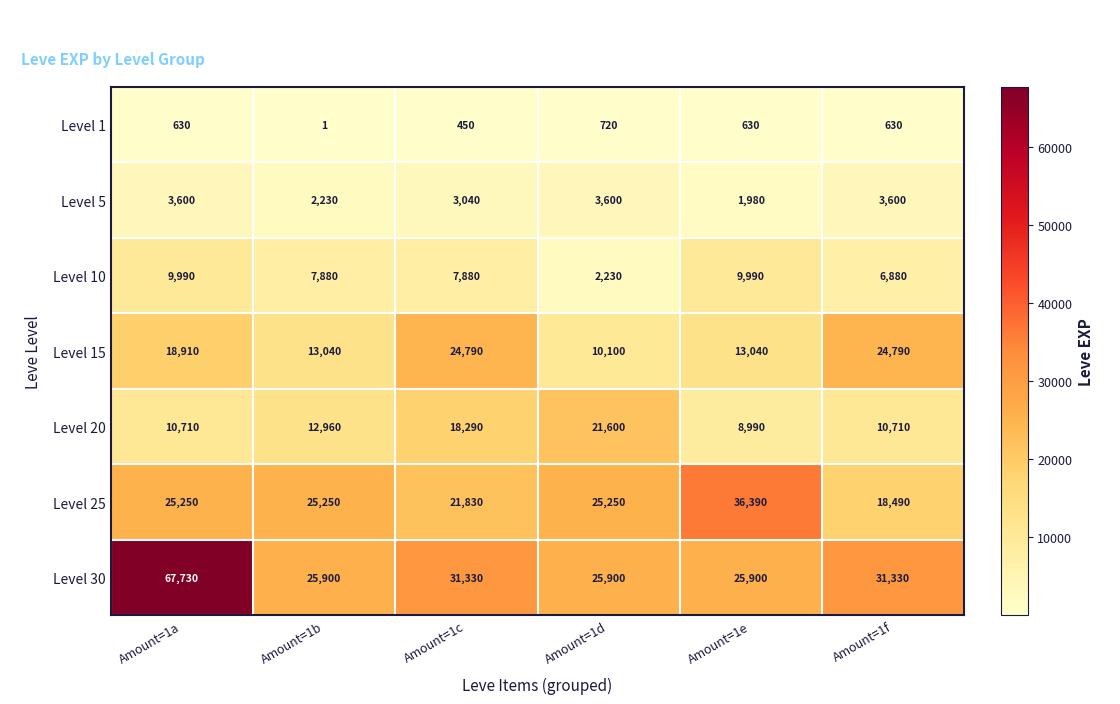

What is the approximate value of Level 30 at Amount=1e?

25900